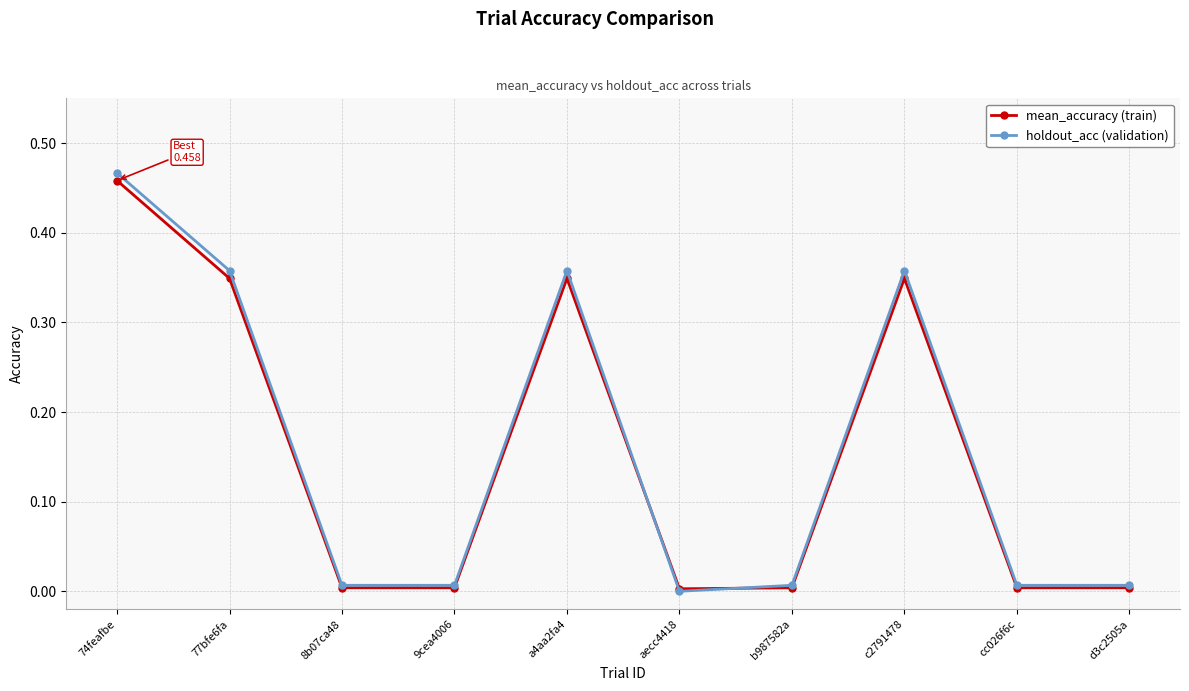

What is the label of the 4th point from the left?

9cea4006